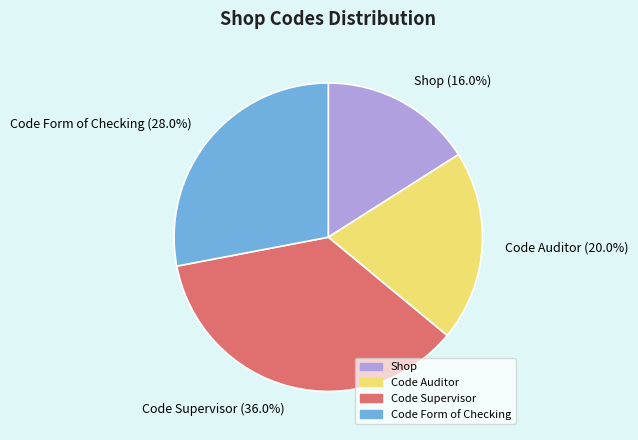

True or false: Code Supervisor accounts for 51% of the total.

False